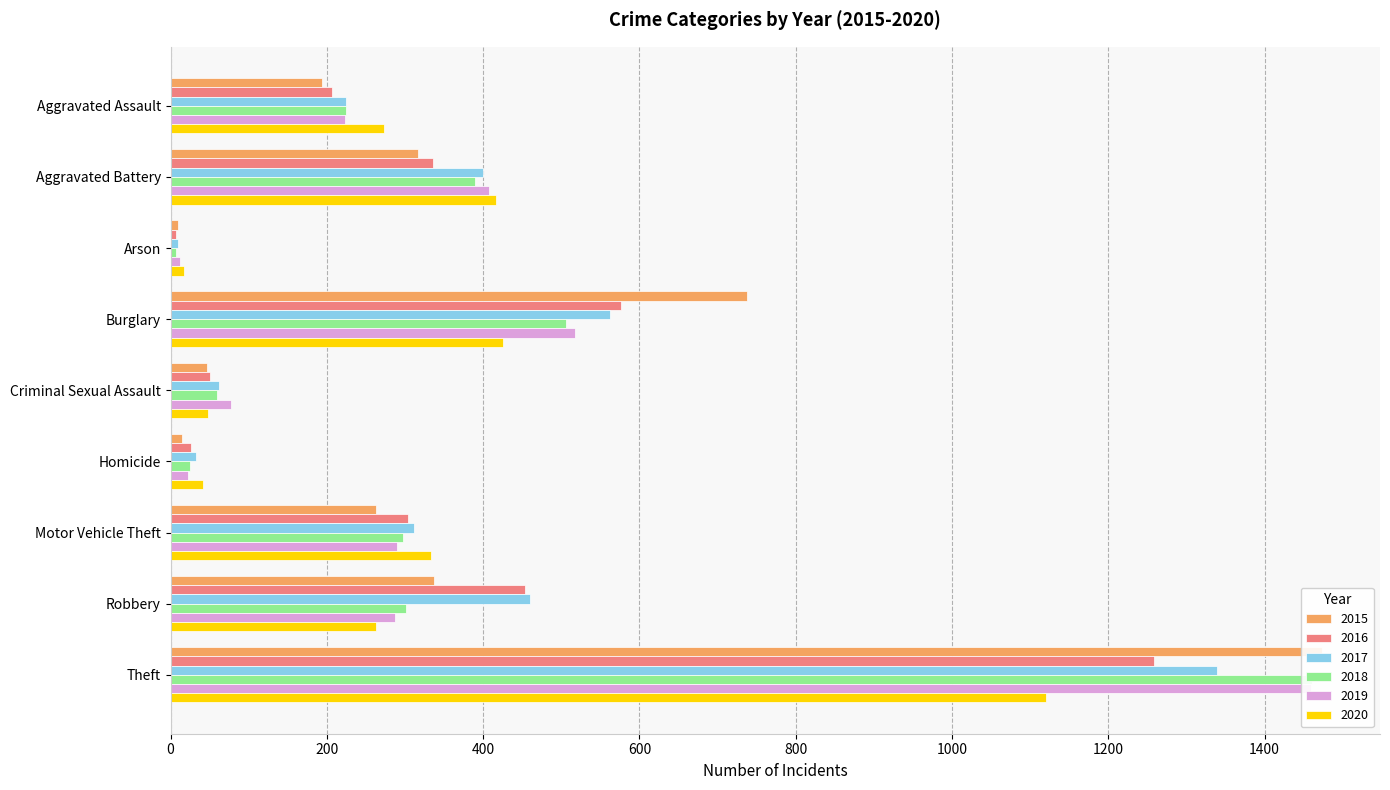

Where does the 2020 series first go above 273?

Aggravated Battery